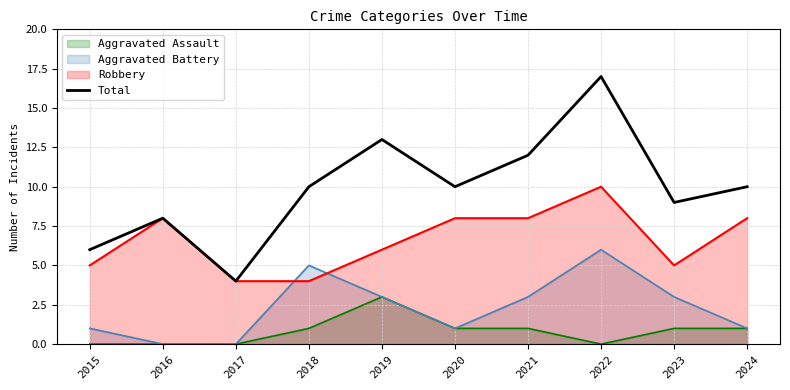

What is the average value?

10